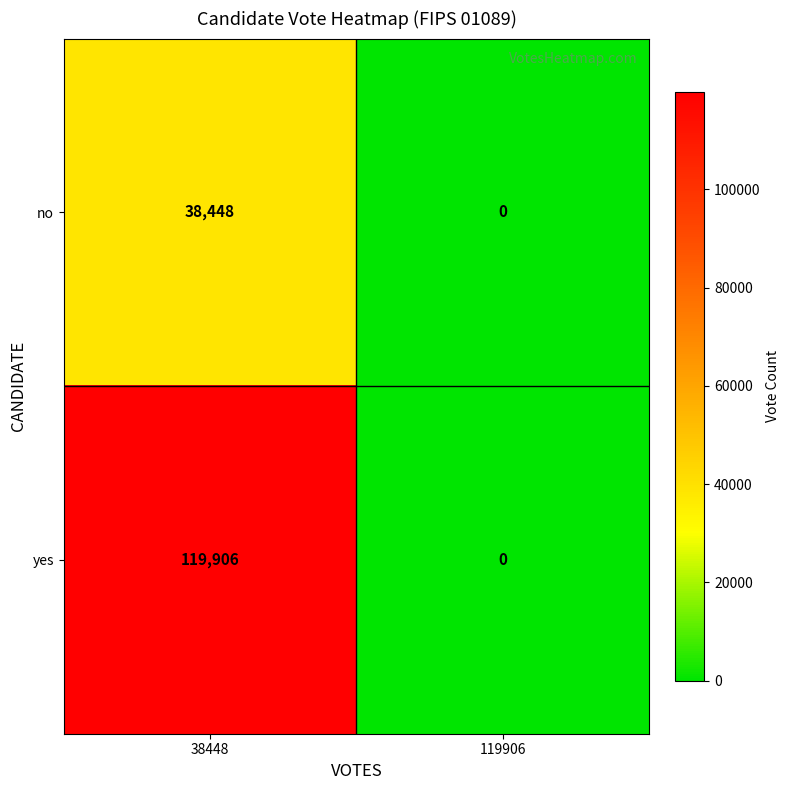

How many series are shown in this chart?

2